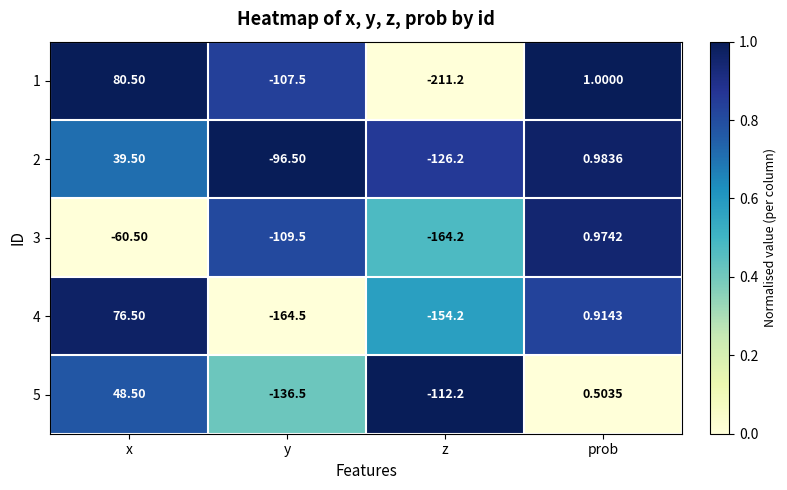

List the labels in order of 1 value, smallest first.

z, y, prob, x